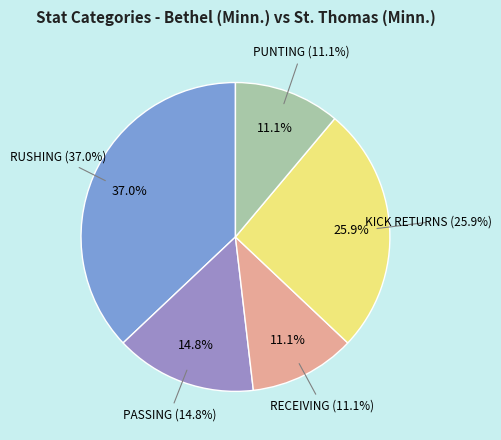

What is the smallest slice in the pie chart?

RECEIVING